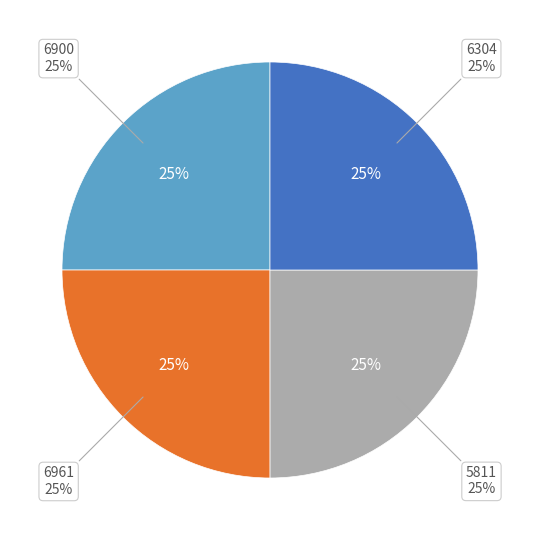

Is it true that 5811 is 25% of the pie?

True